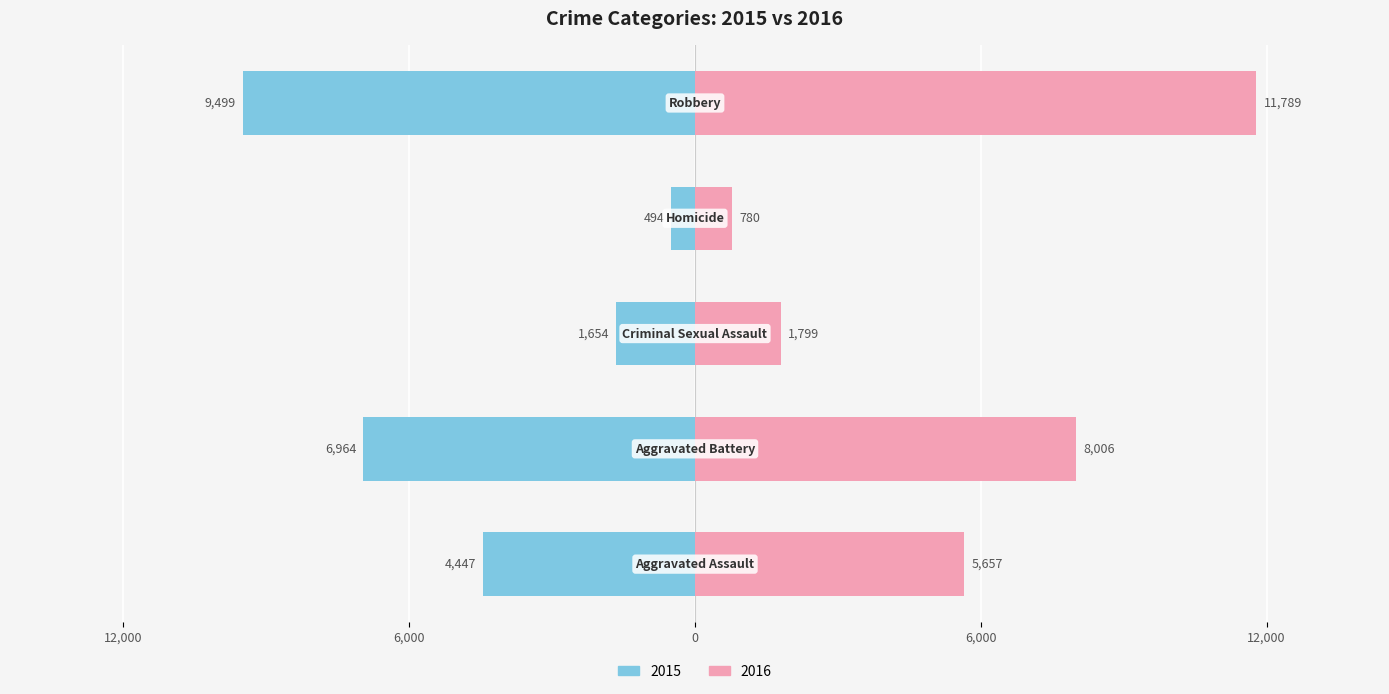

True or false: 2015 has a value of -6964 at Aggravated Battery.

True